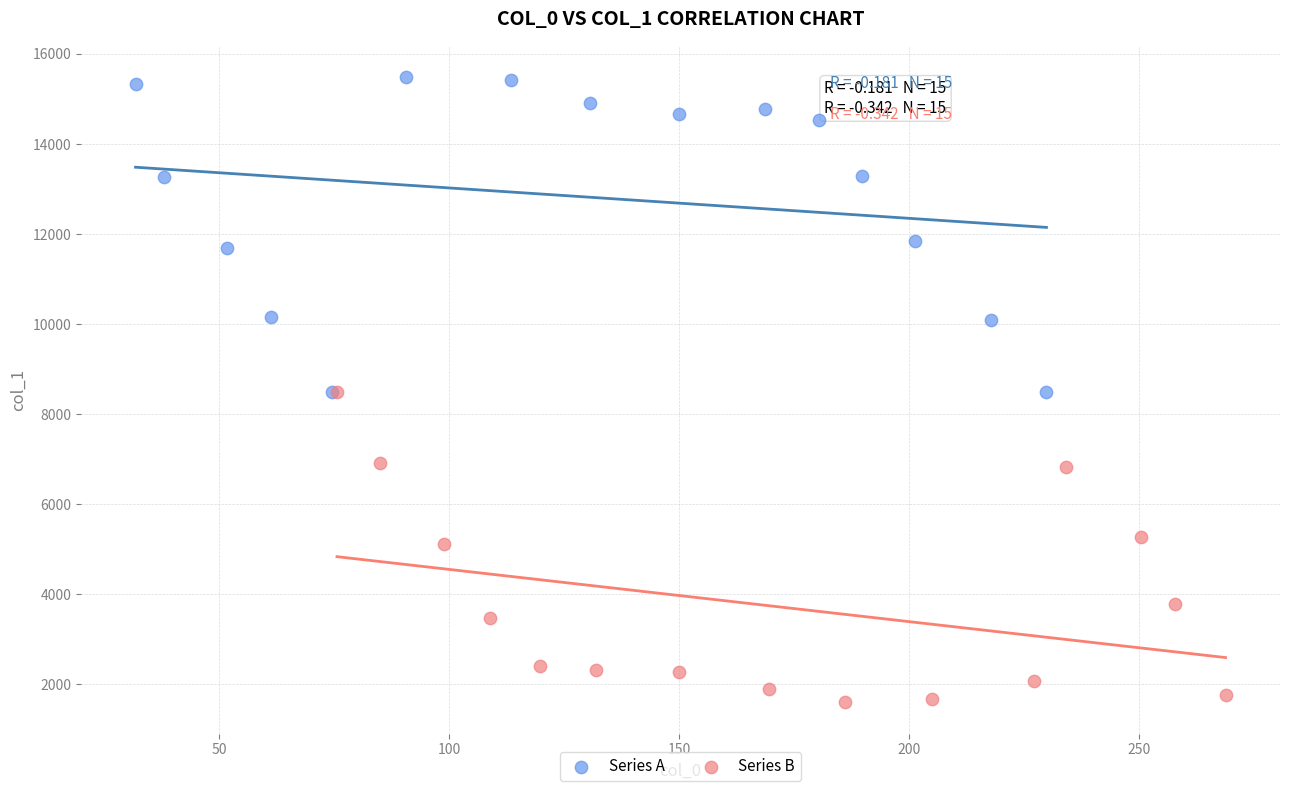

Which series reaches the maximum Y coordinate?

Series A